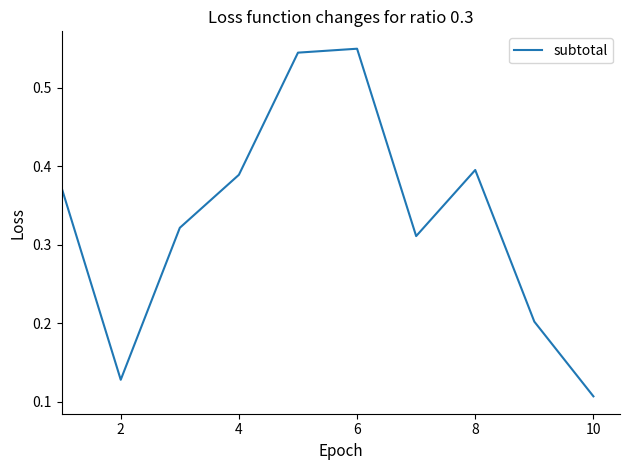

How many points are lower than both their immediate neighbors (excluding endpoints)?

2